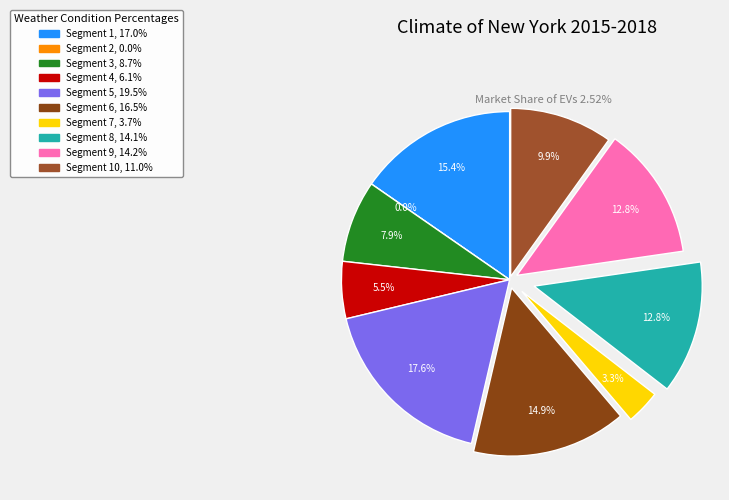

Which has a higher value, signal segment 1 or signal segment 6?

signal segment 1